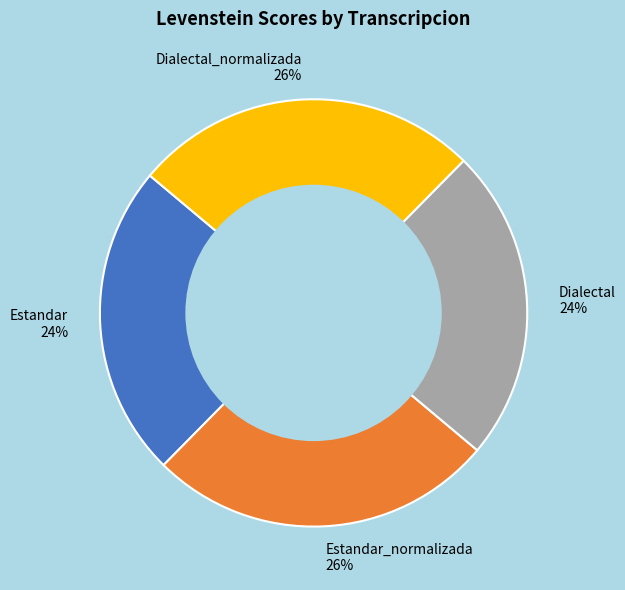

Between Estandar_normalizada 26% and Estandar 24%, which is larger?

Estandar_normalizada 26%